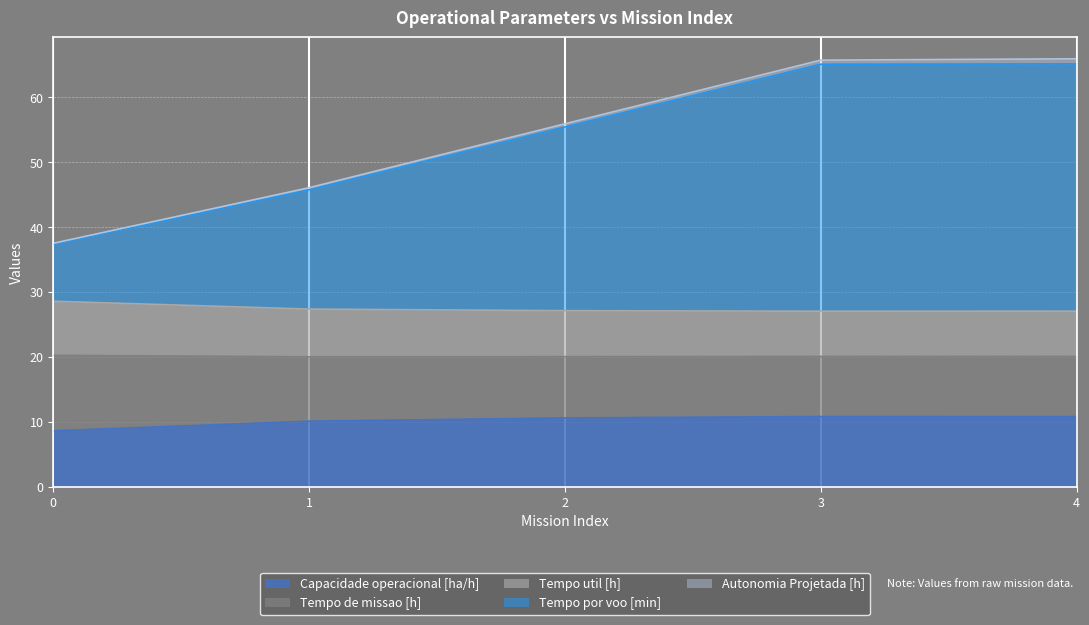

The value of Capacidade operacional [ha/h] at 3 is 7.4. True or false?

False